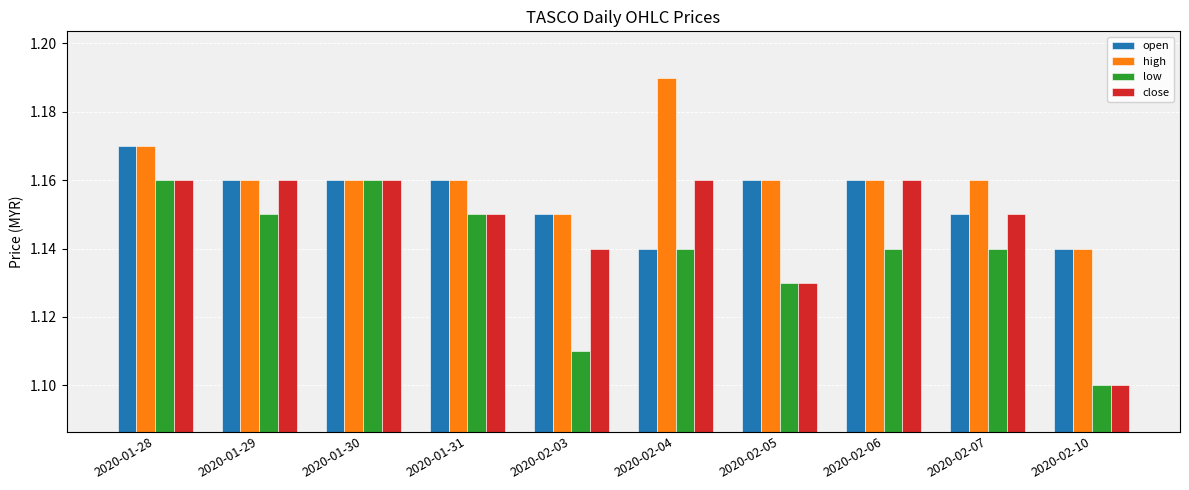

Which series changed the most between 2020-02-04 and 2020-02-07?

high